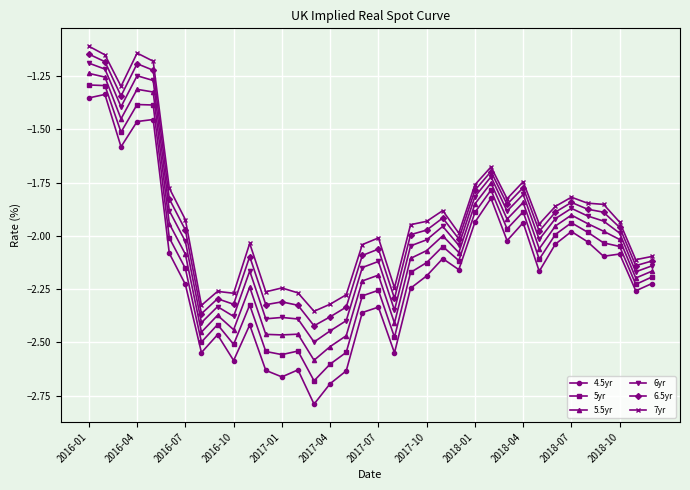

What is the smallest value displayed?

-2.8